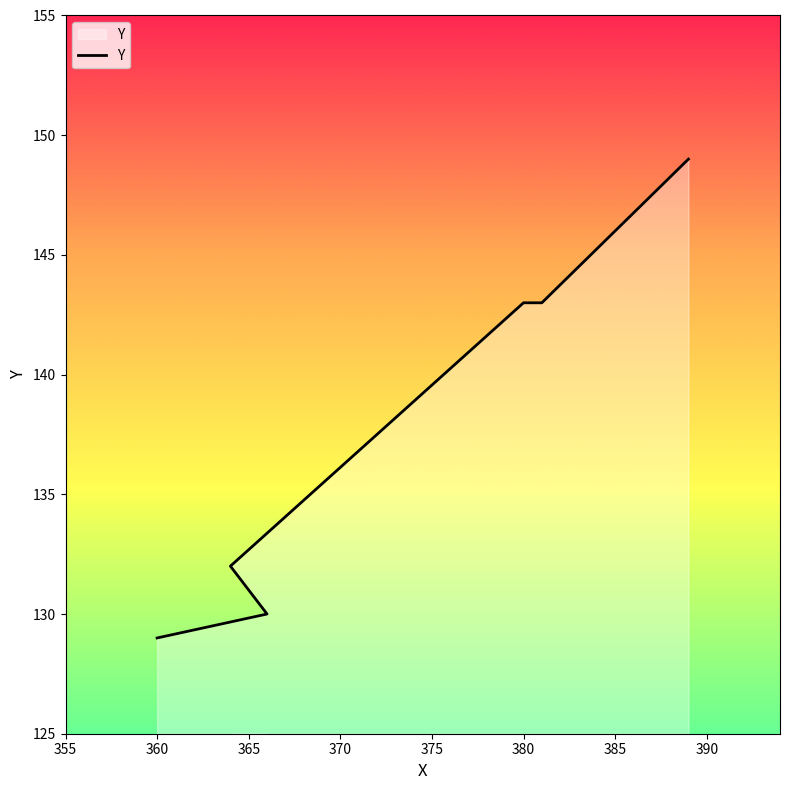

What is the smallest value displayed?

129